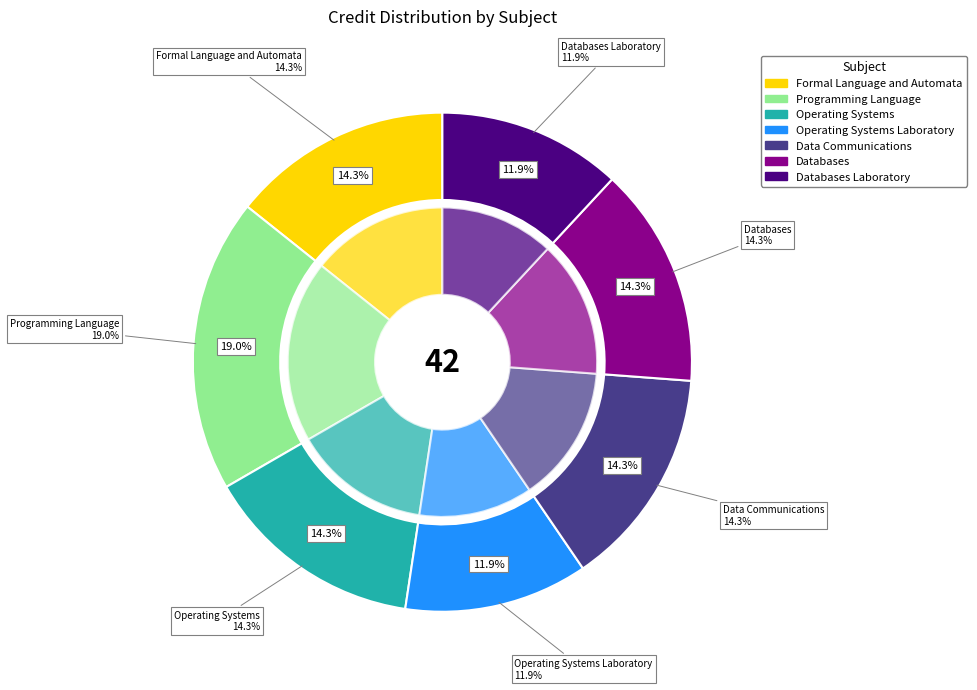

True or false: Data Communications accounts for 14% of the total.

True